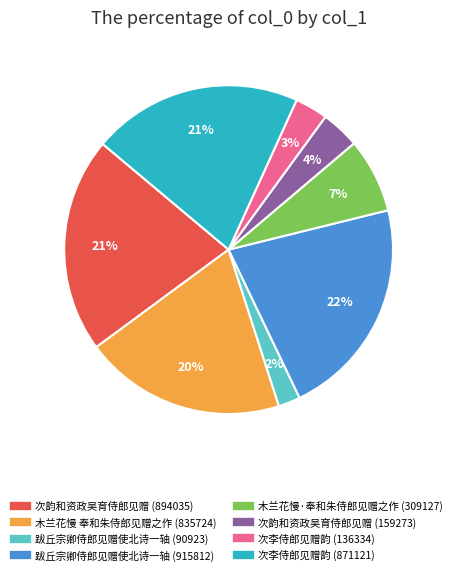

Count the number of slices in the pie.

8